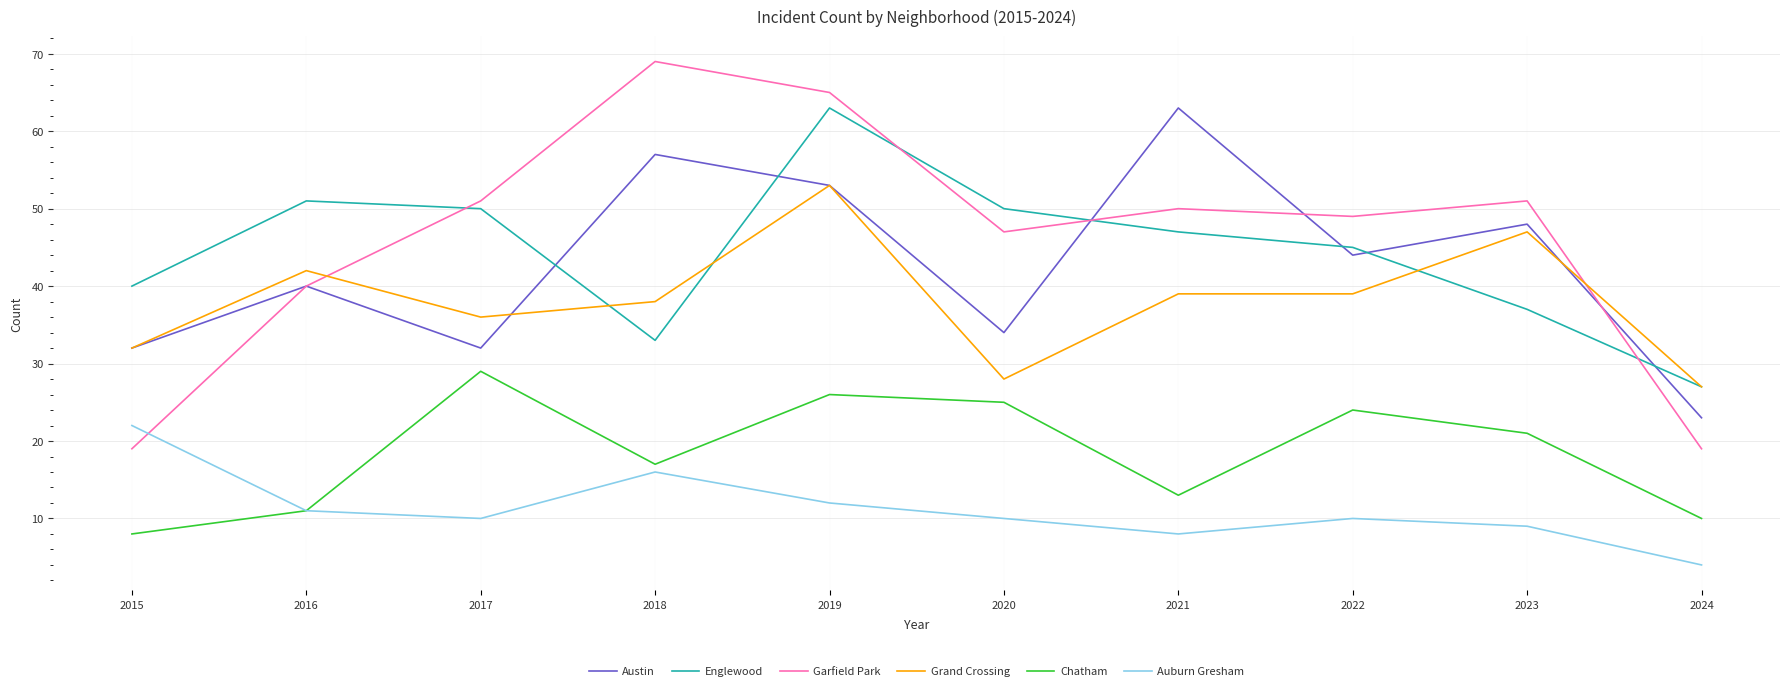

What is the spread (max minus min) of values at 2017?

41